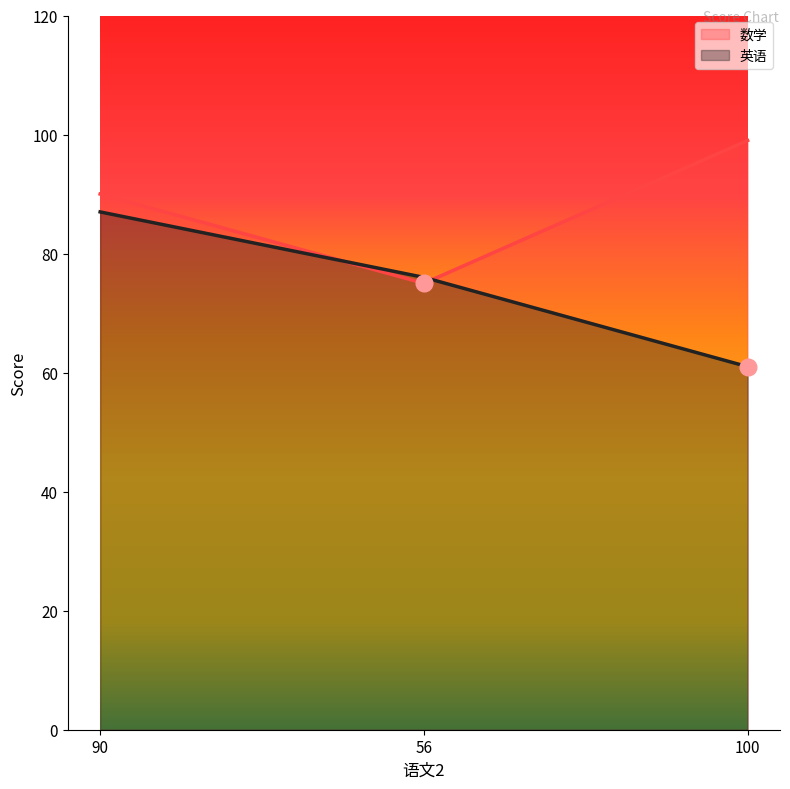

How many lines are shown in the chart?

2